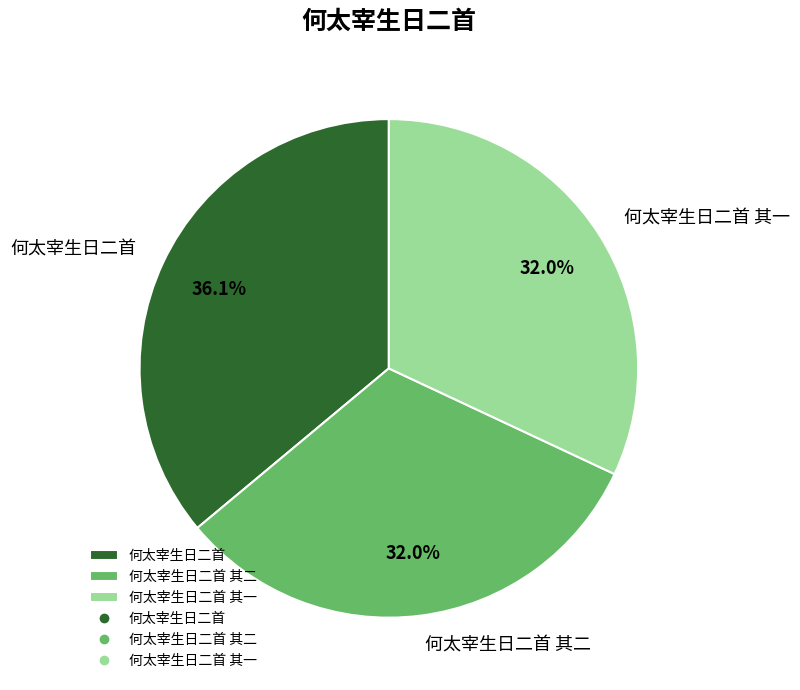

Which slice is the largest?

何太宰生日二首